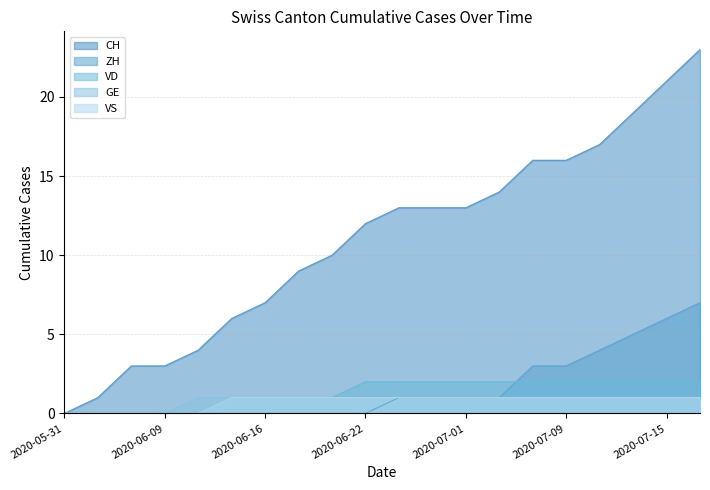

Count the number of data series in this chart.

5